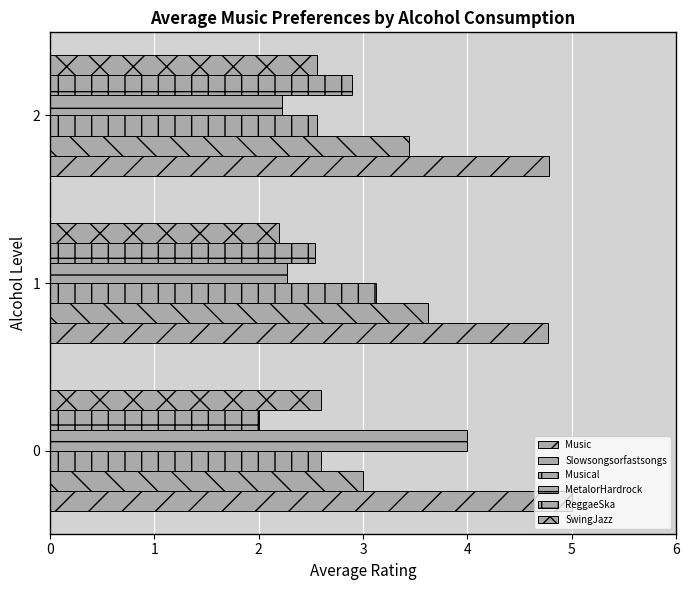

The Slowsongsorfastsongs series shows 5.4 at 1. True or false?

False